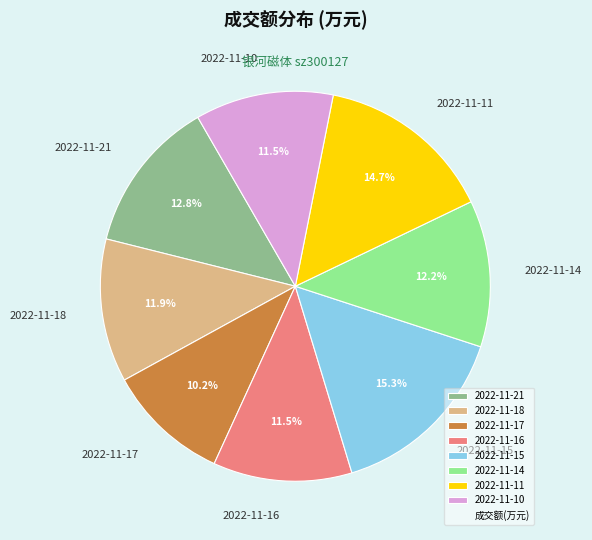

How many segments does this pie chart have?

8